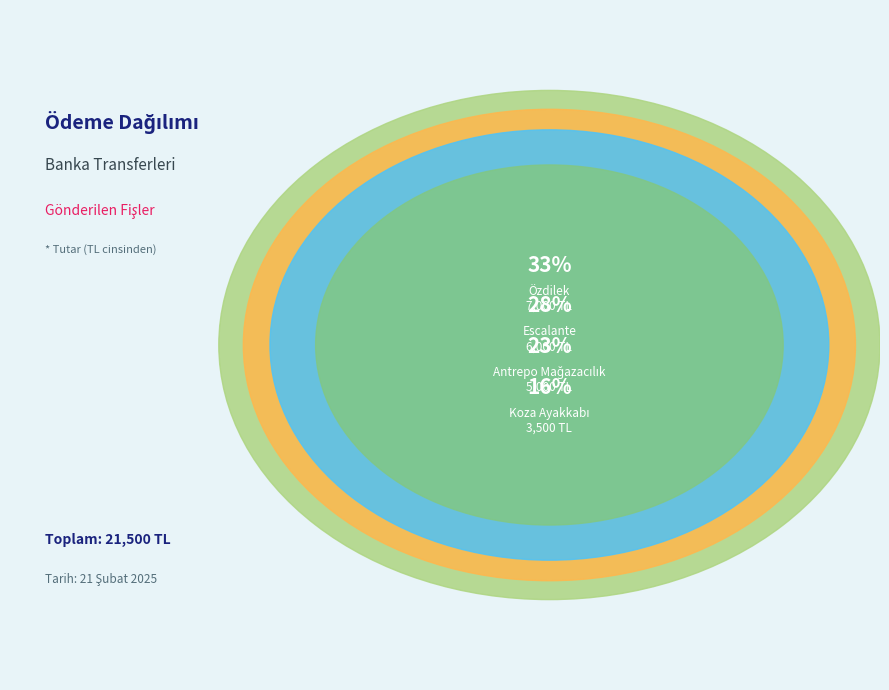

Count the number of slices in the pie.

4